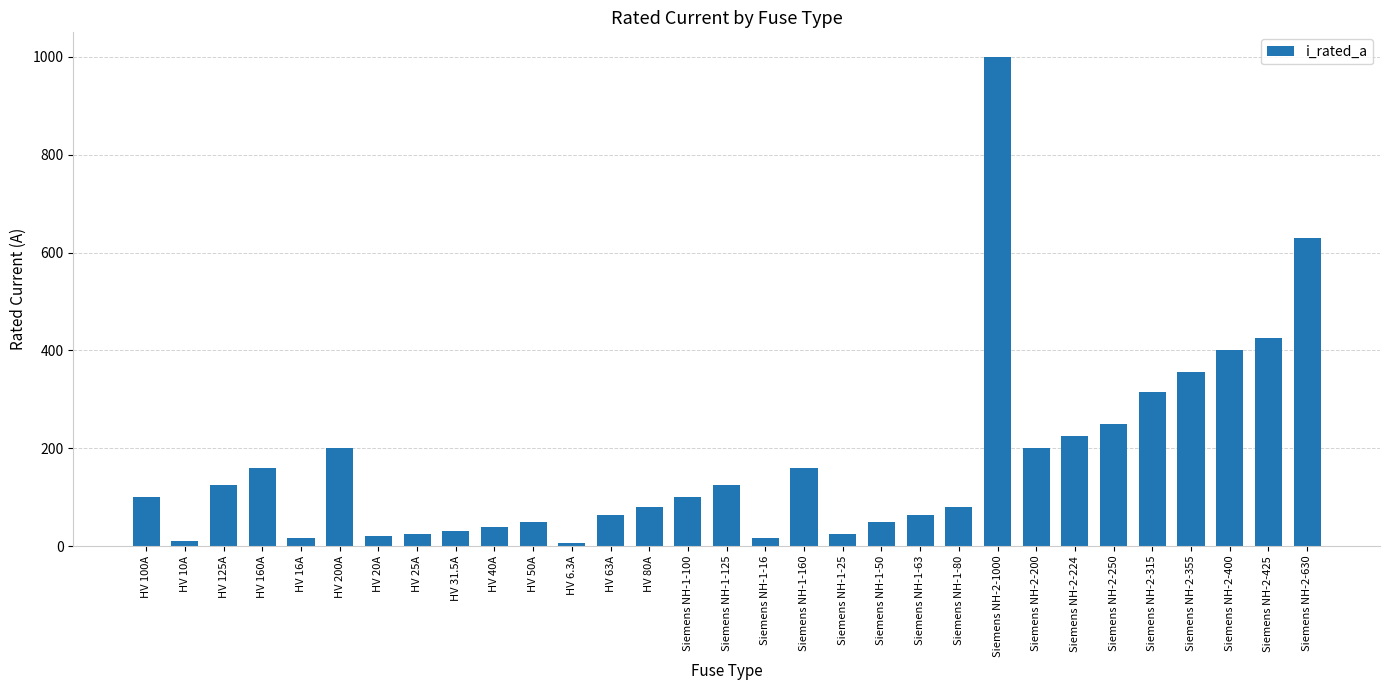

The value at Siemens NH-2-200 is 200.0. True or false?

True